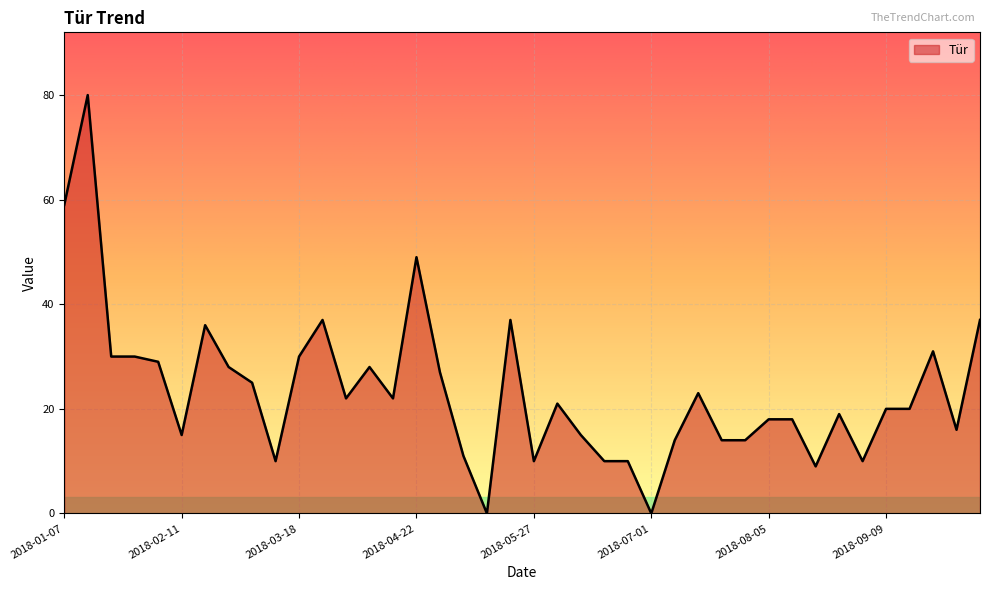

What is the difference between the maximum and minimum values?

80